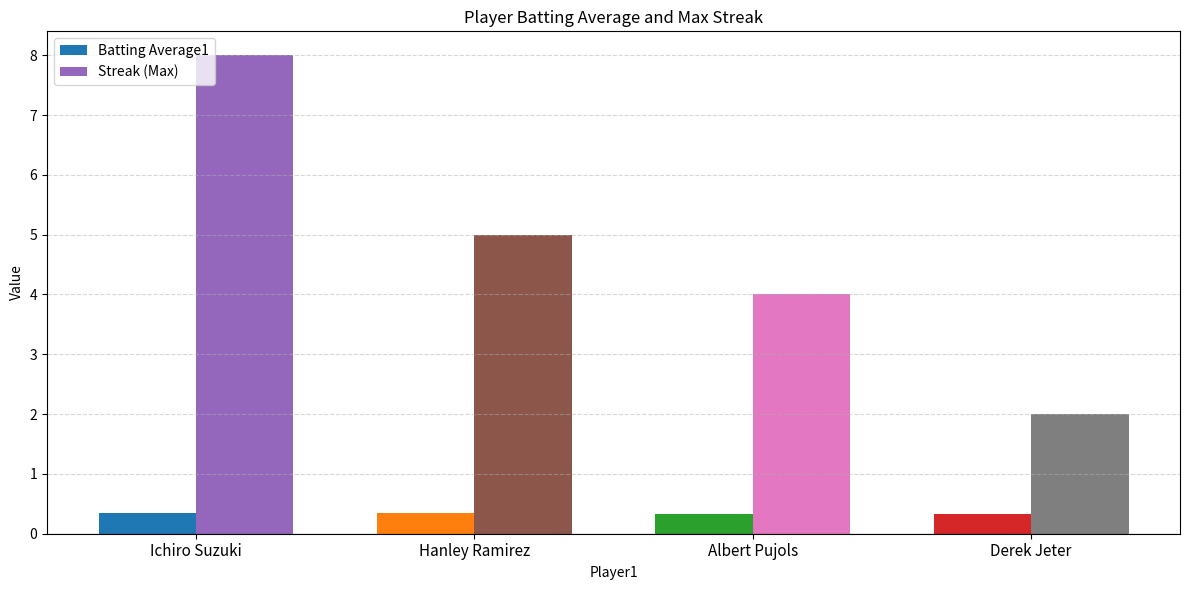

How many bars are there in each group?

2